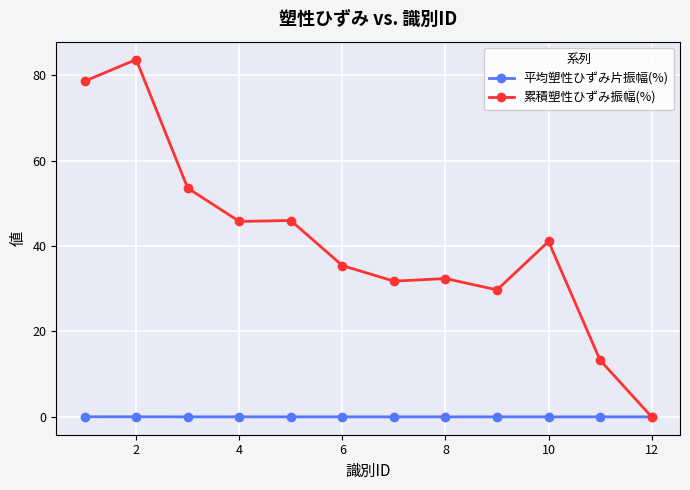

What is the greatest value displayed?

83.6